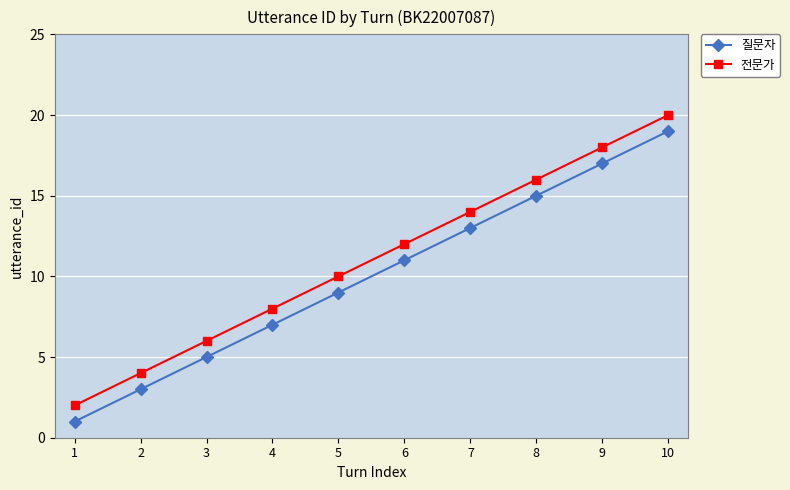

Reading left to right, transcribe all the data shown in this chart.

질문자: 1	3	5	7	9	11	13	15	17	19
전문가: 2	4	6	8	10	12	14	16	18	20